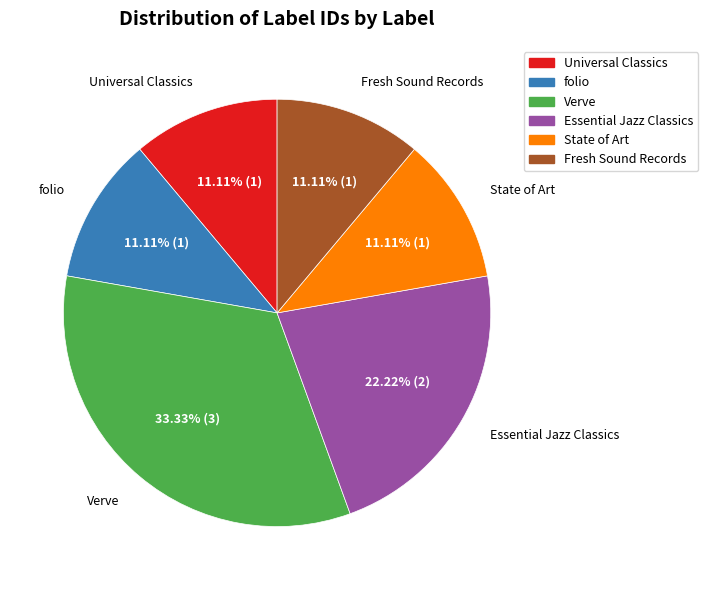

Is there any slice that represents more than half of the pie?

No